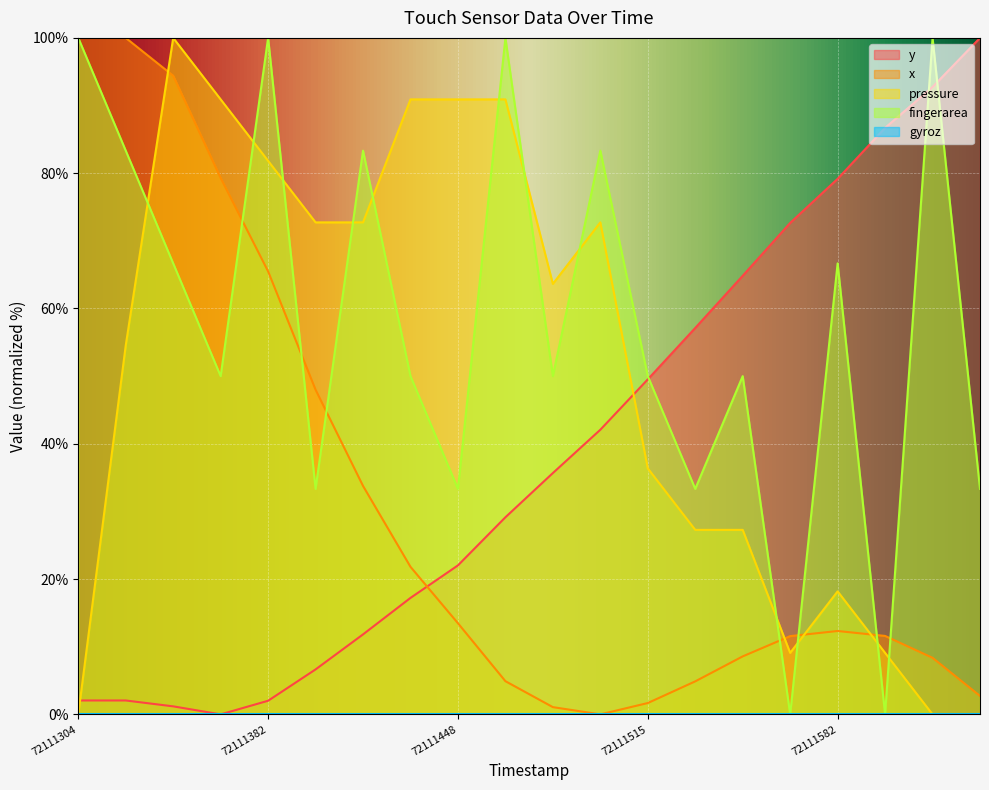

Rank the series by their maximum value, from highest to lowest.

y, x, pressure, fingerarea